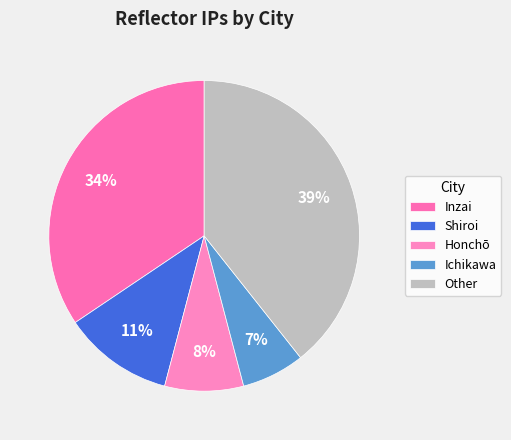

How many segments does this pie chart have?

5